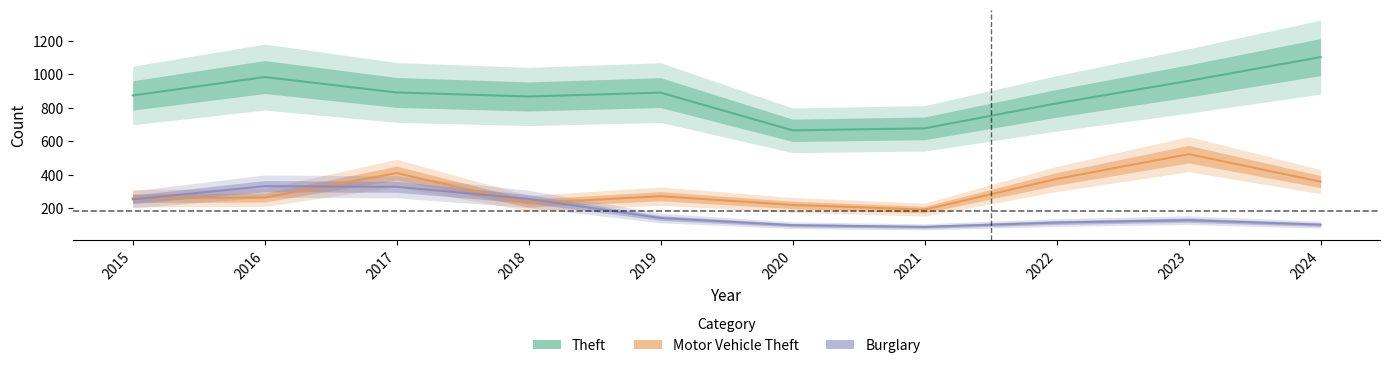

True or false: Motor Vehicle Theft and Theft intersect in this chart.

False